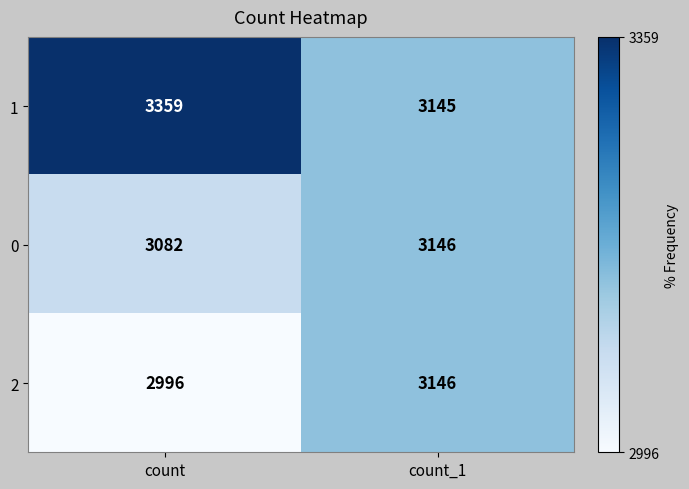

Is it true that 2 equals 4651 at count?

False